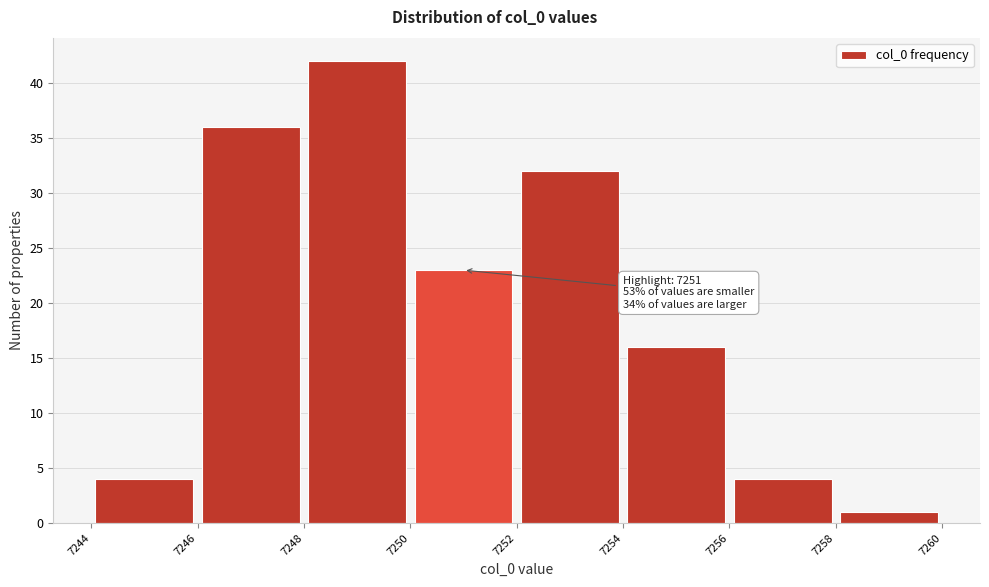

Over which range of the x-axis is the bar tallest?

7248 to 7250